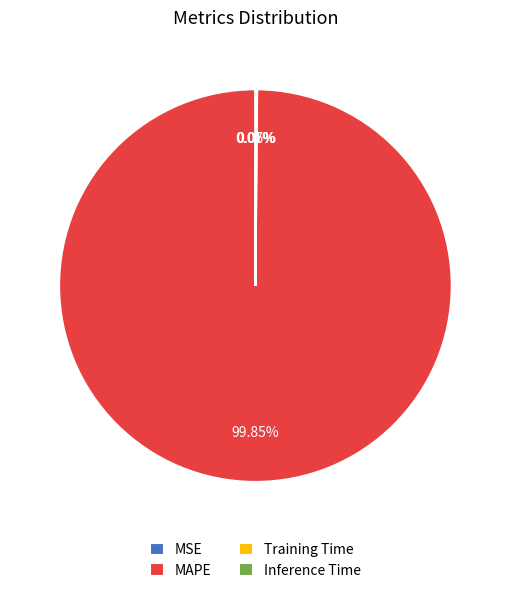

What is the largest slice in the pie chart?

MAPE